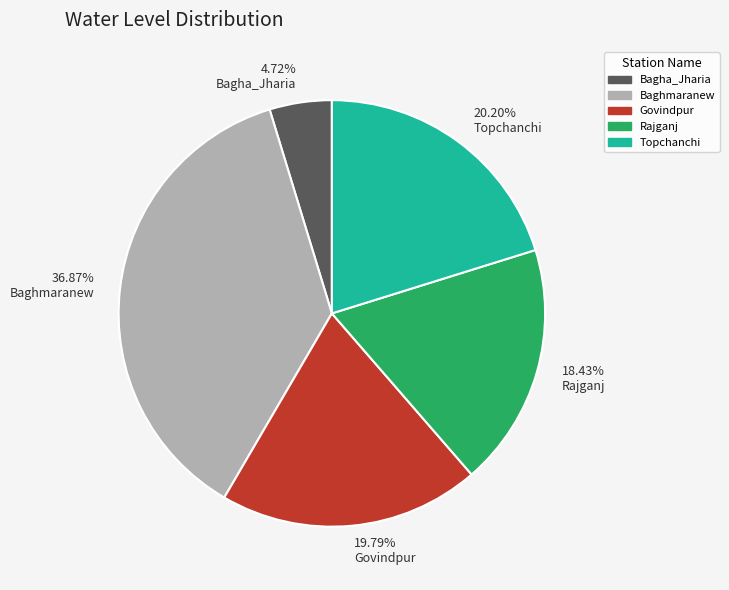

Is it true that Baghmaranew is 37% of the pie?

True